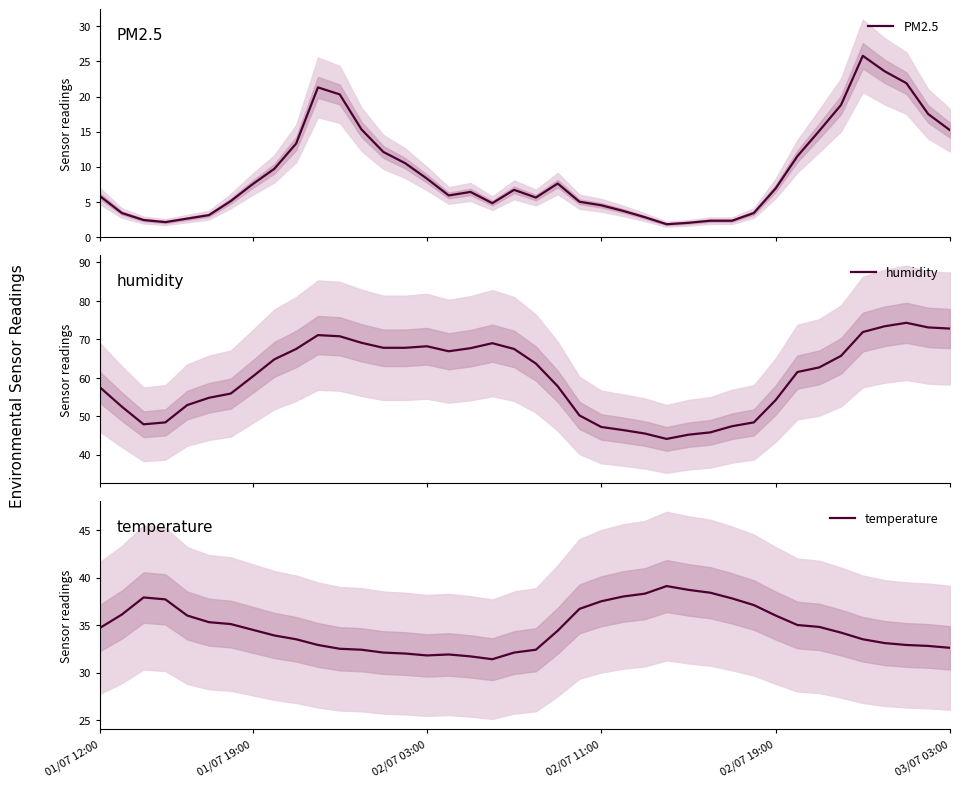

What is the difference between the highest and lowest values at 24?

42.7